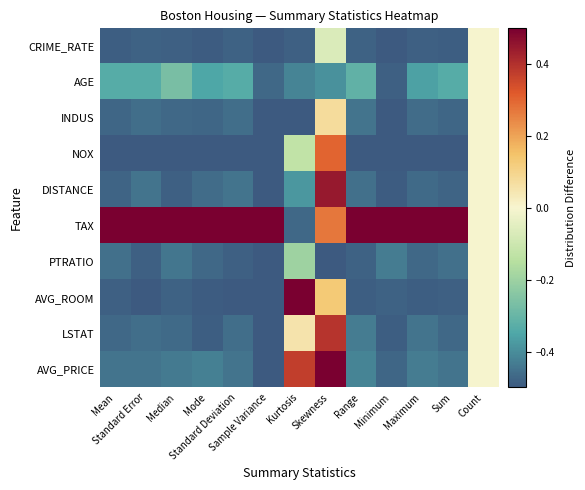

Count the number of data series in this chart.

10